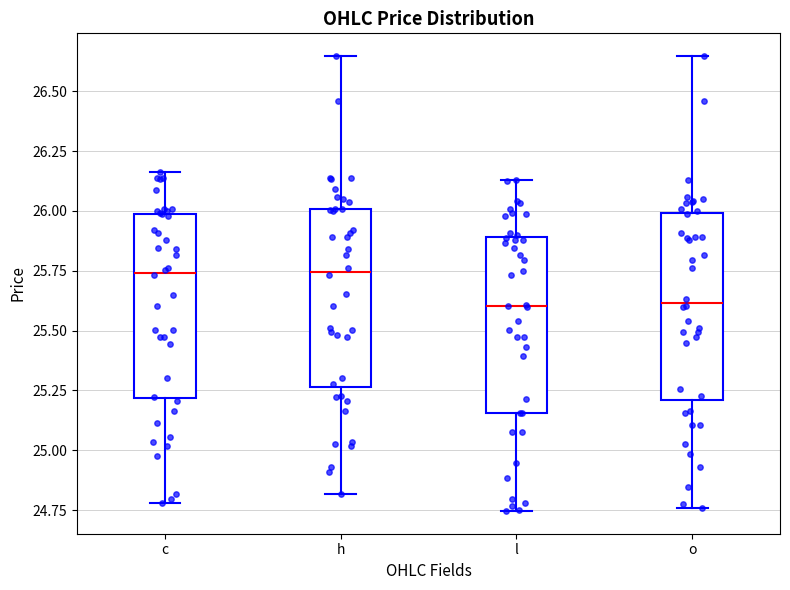

Where is the lower edge of the box for h on the y-axis? The values are not printed on the chart, so give them approximately, as read against the axis.

25.25